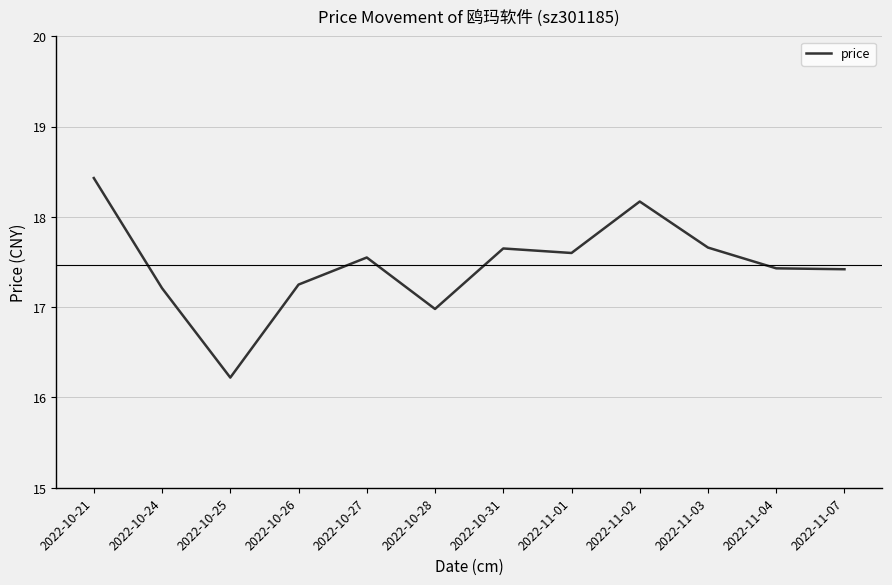

What value does the data have at 2022-11-02?

18.2